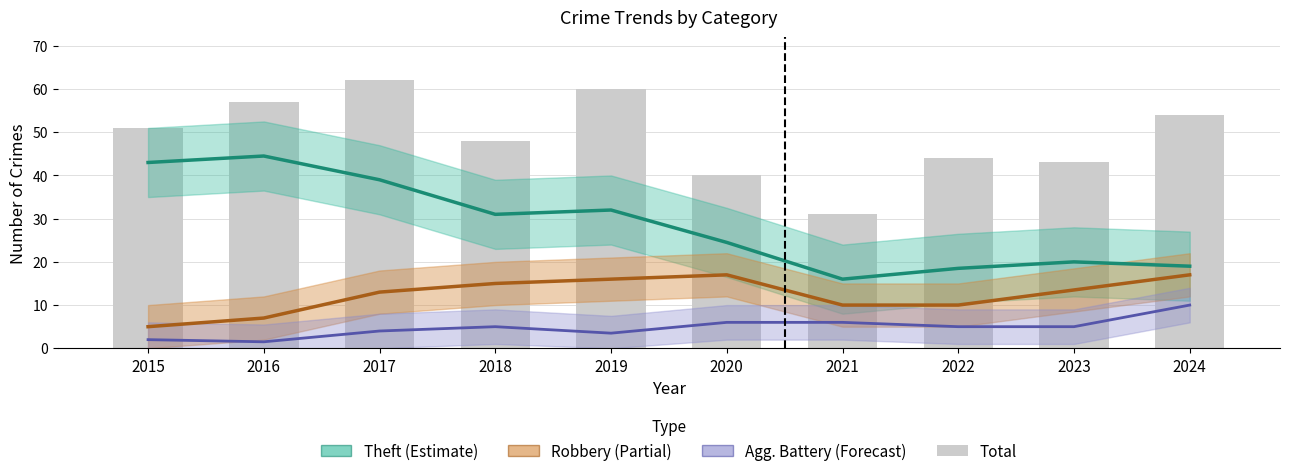

What is the total value across all series at 2020?

87.5